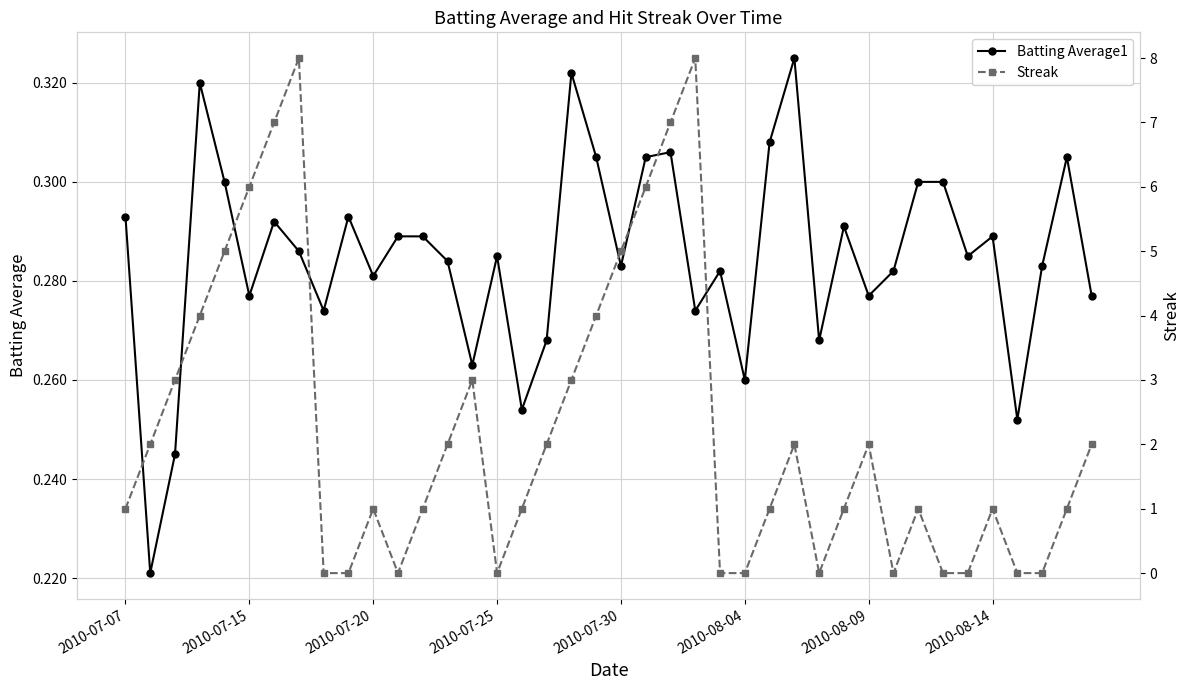

What is the difference between the maximum and minimum values in the Streak series?

8.0